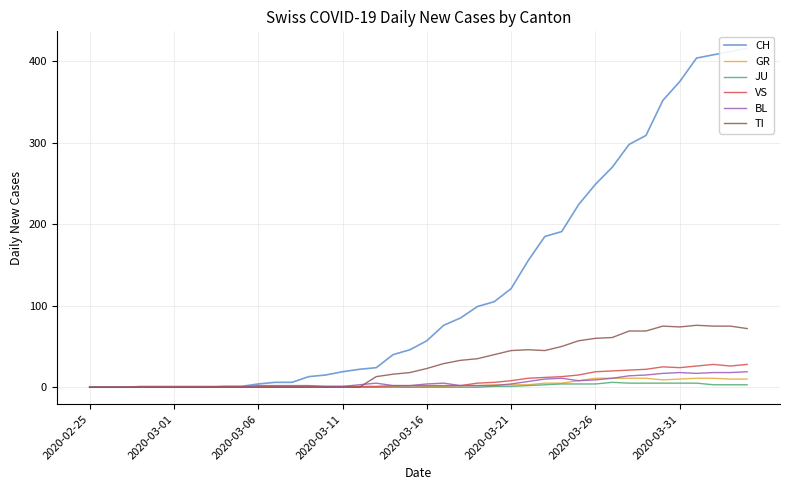

The TI series shows 60 at 2020-03-26. True or false?

True